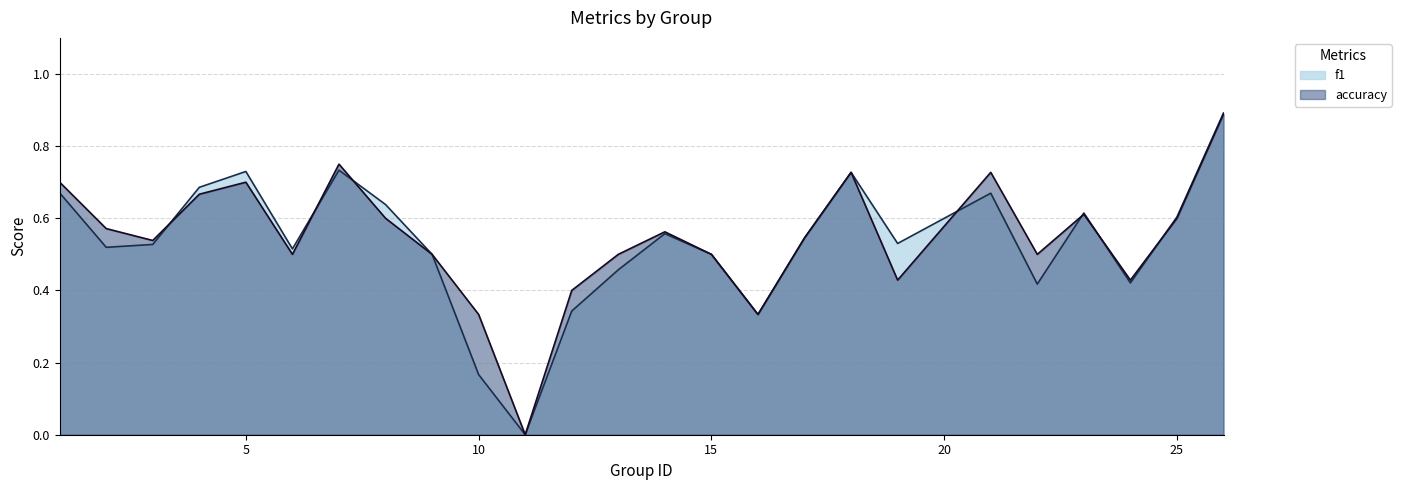

What are all the series names shown in the legend?

f1, accuracy